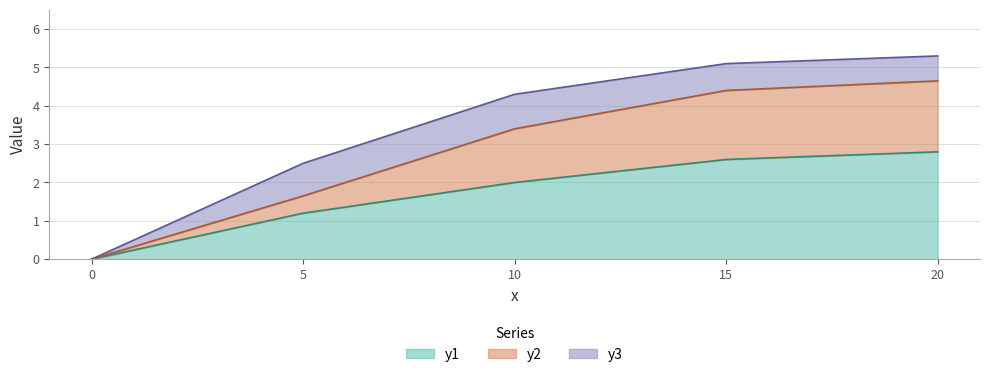

What are all the series names shown in the legend?

y1, y2, y3